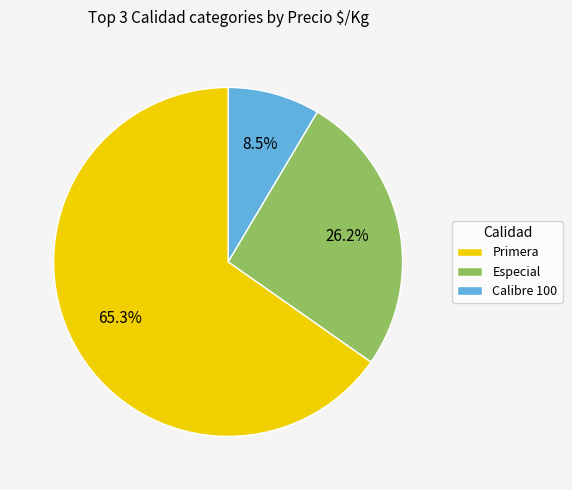

Does Primera represent more than half of the total?

Yes